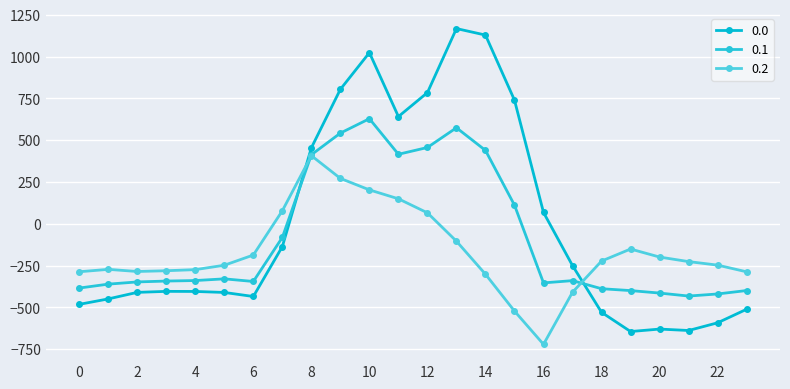

What is the average value of the 0.0 series?

-5.0